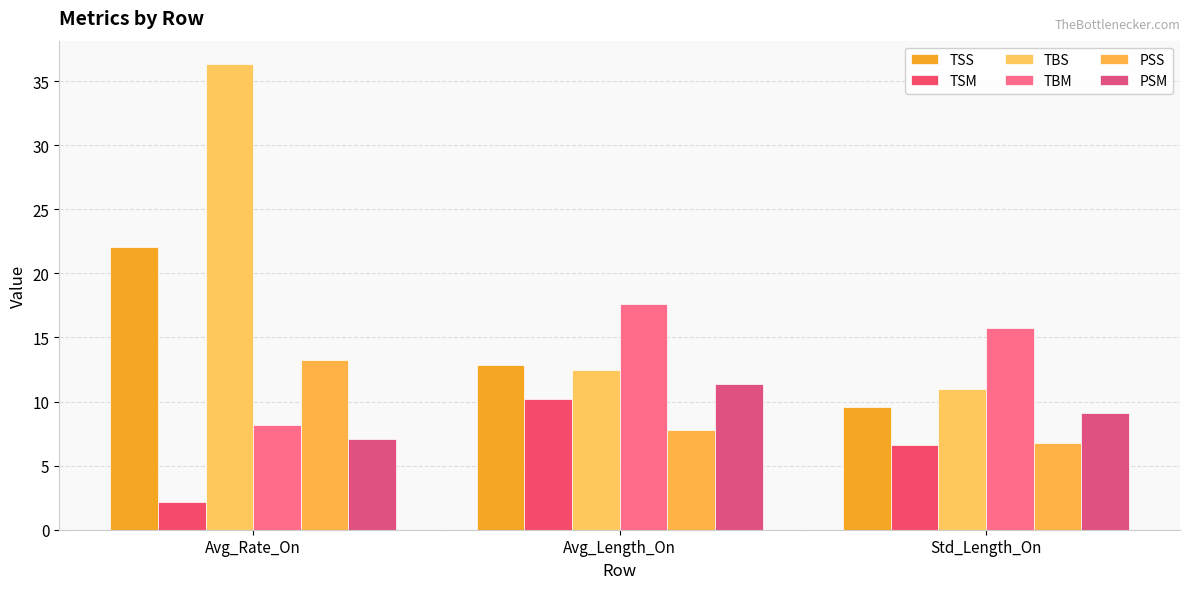

List the series in order of their peak value, highest first.

TBS, TSS, TBM, PSS, PSM, TSM